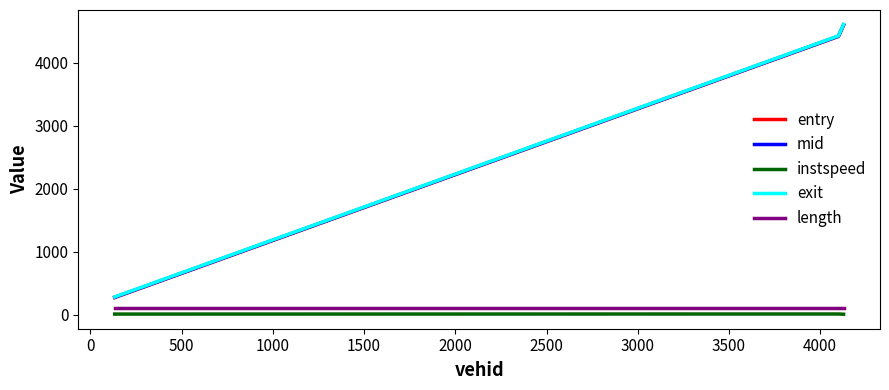

What is the maximum value shown in the chart?

4608.3